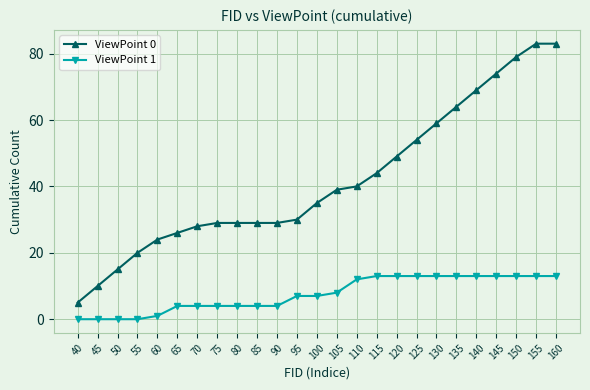

What is the maximum value for ViewPoint 0?

83